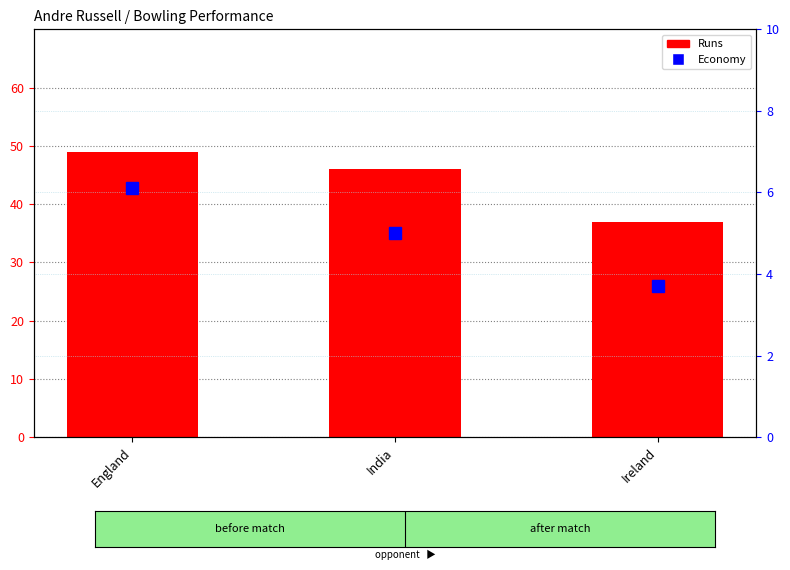

What position from the left is England?

1